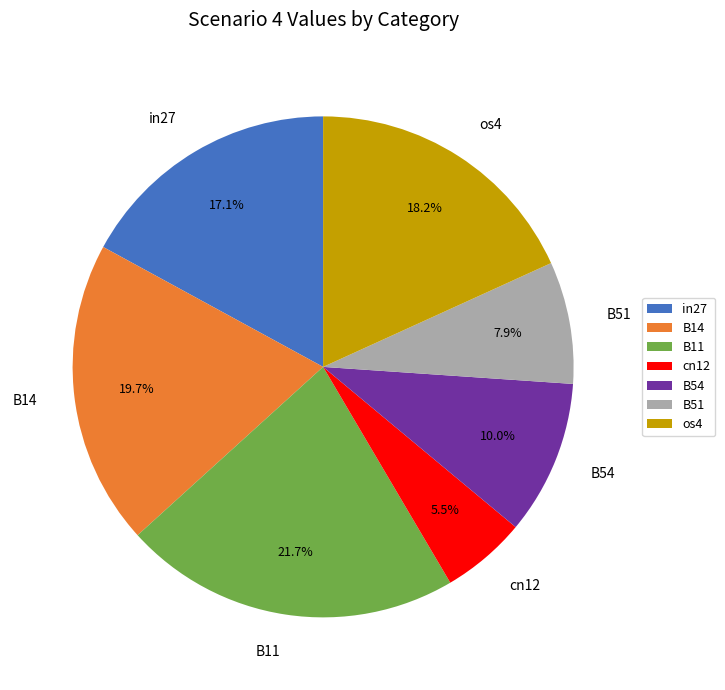

How many segments does this pie chart have?

7